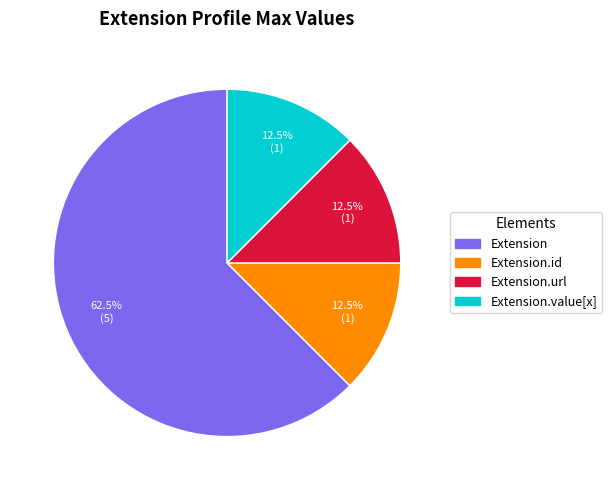

Count the number of slices in the pie.

4